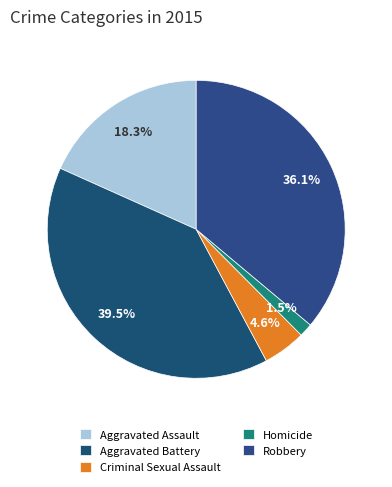

To the nearest percent, what is the combined percentage of Robbery and Criminal Sexual Assault?

41%